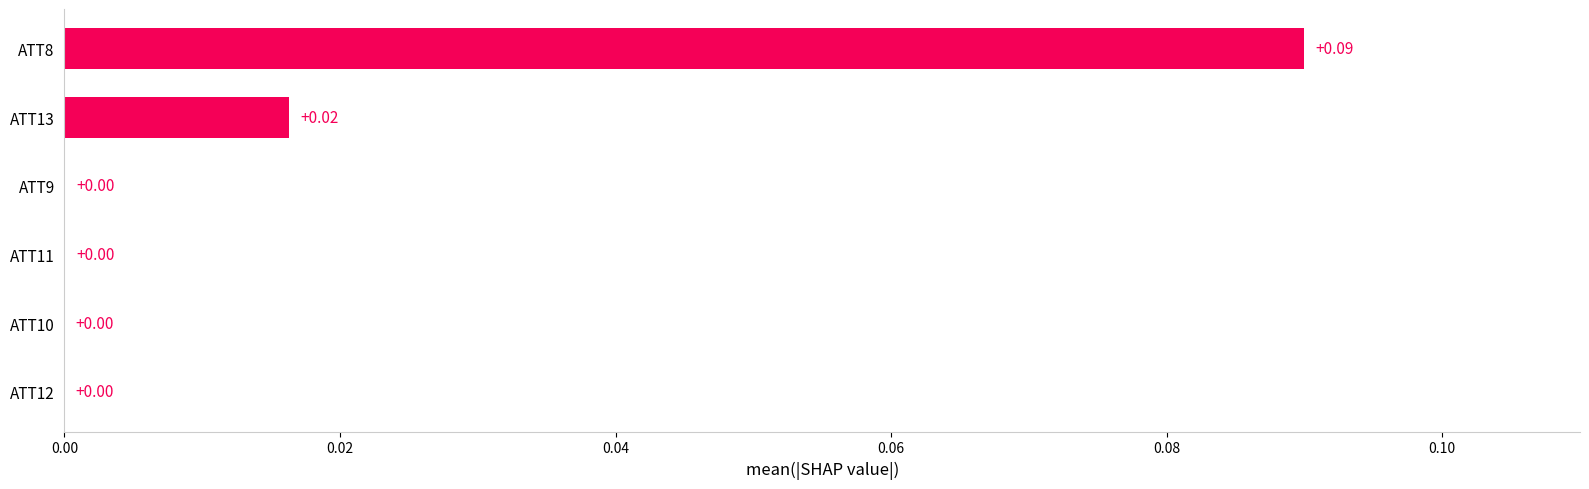

Which has a higher value, ATT10 or ATT13?

ATT13